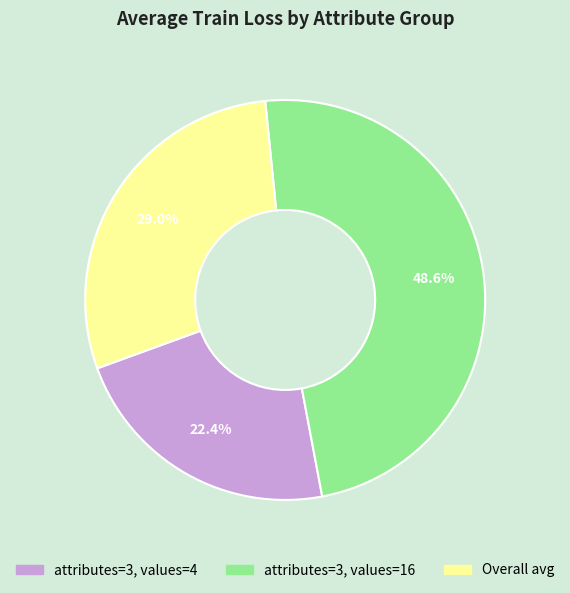

Which slice is the largest?

attributes=3, values=16